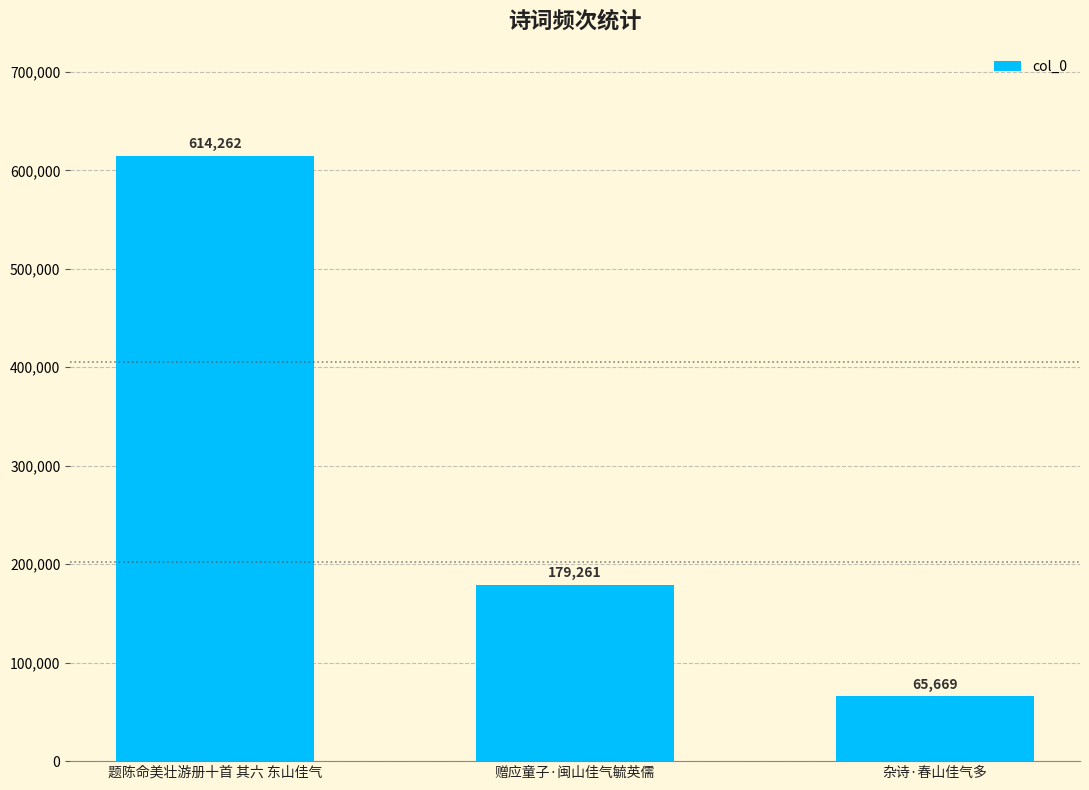

What is the change in value from 题陈命美壮游册十首 其六 东山佳气 to 赠应童子·闽山佳气毓英儒?

-435001